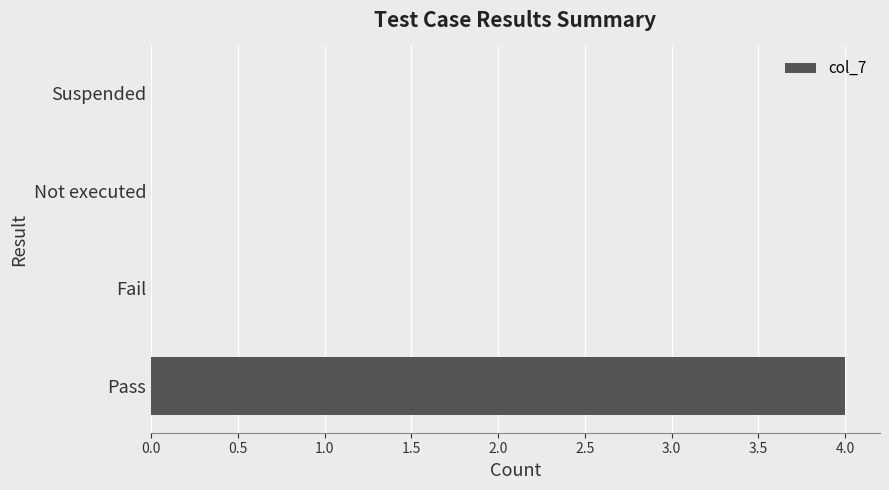

True or false: the data shows 4 at Pass.

True